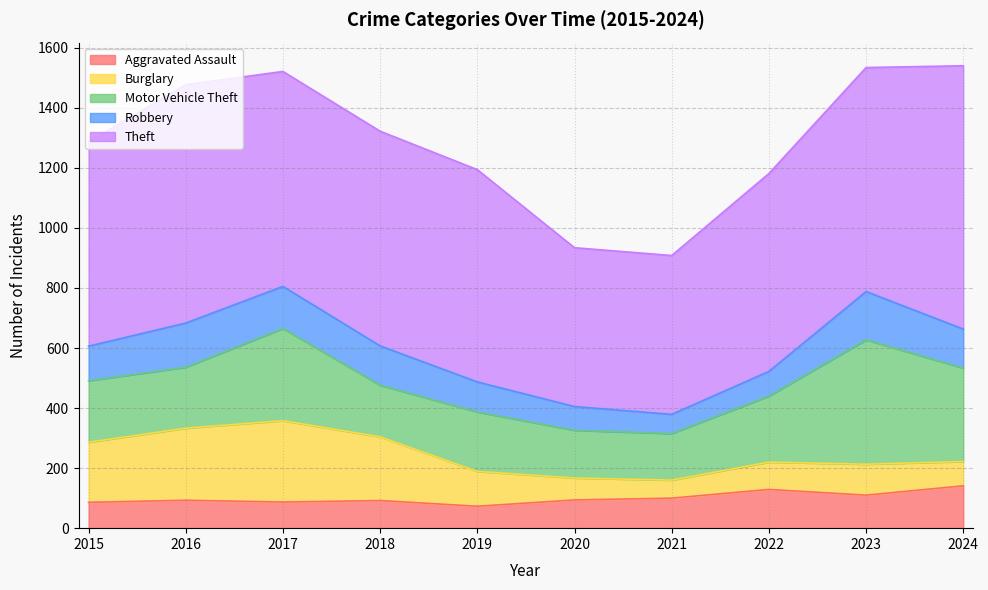

What is the lowest value of the Robbery series?

64